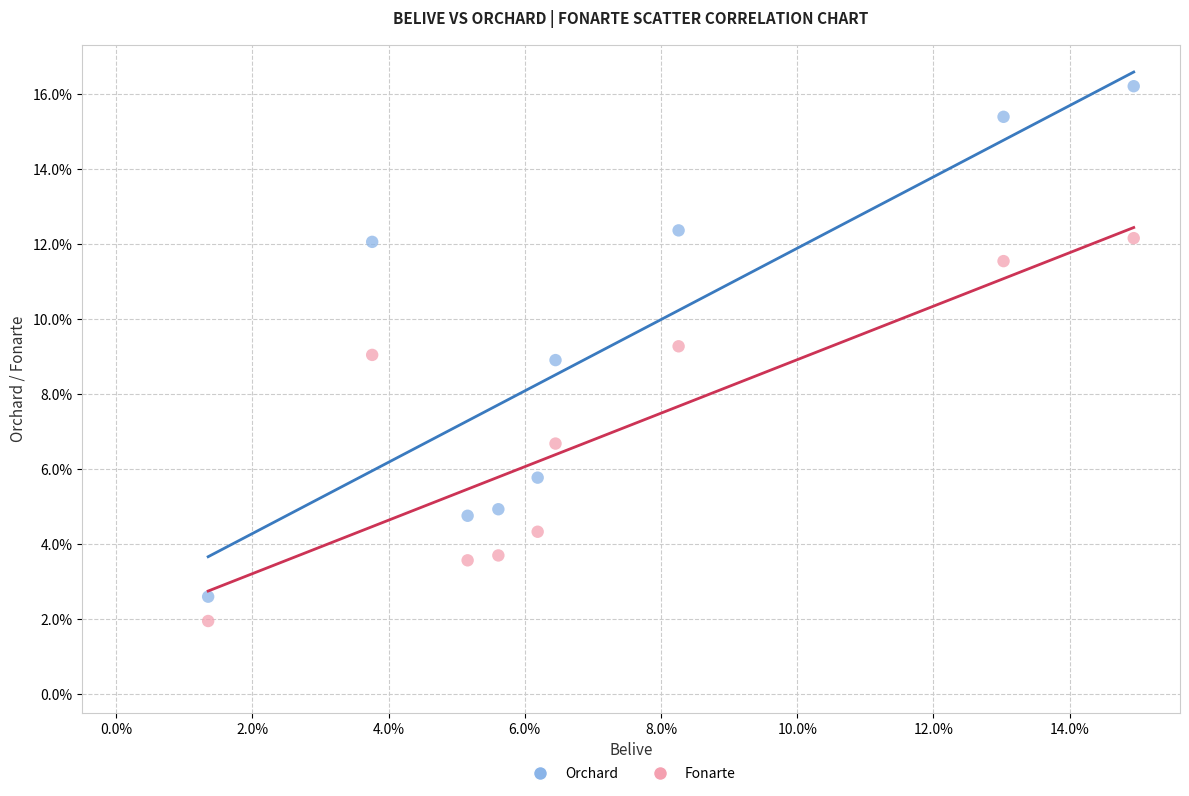

Which series contains the lowest Y value?

Fonarte